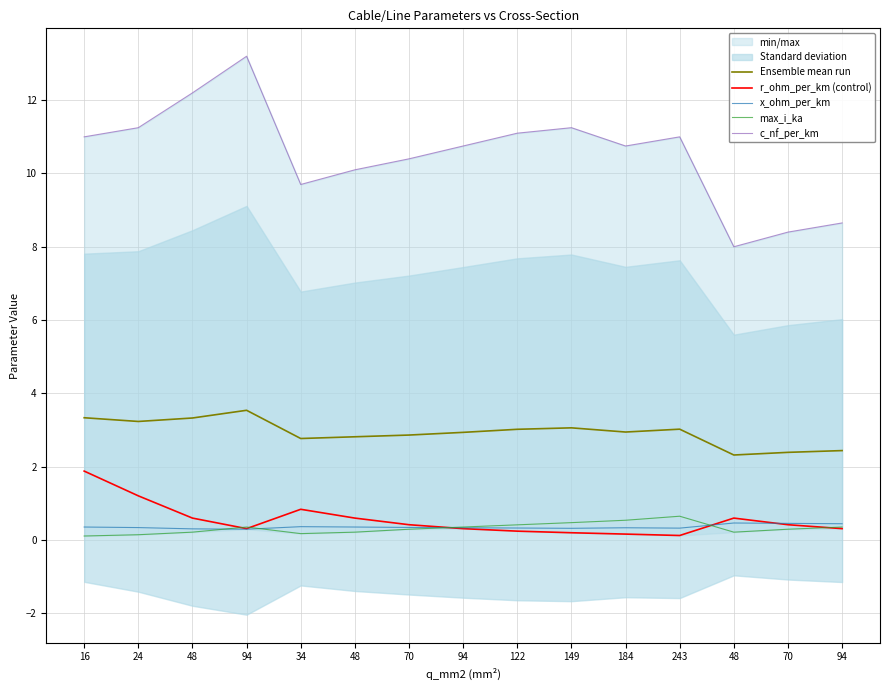

Which series has the largest total across all categories?

c_nf_per_km